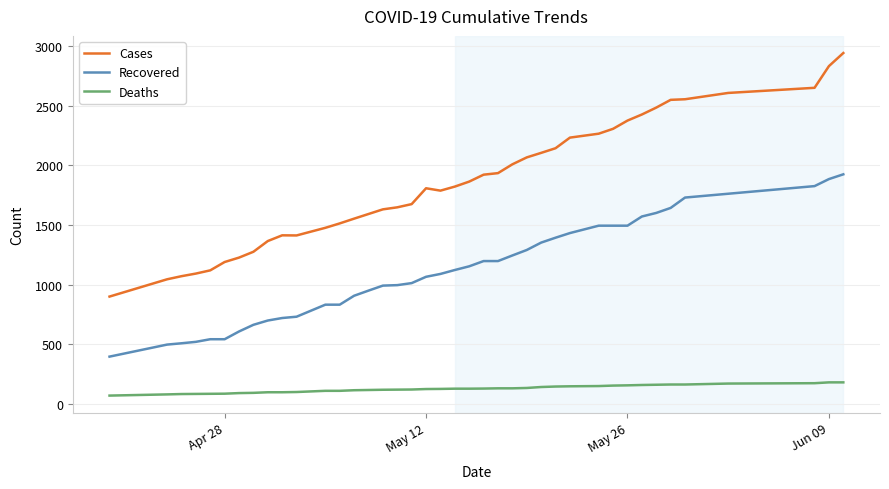

At how many categories does at least one series exceed 2587?

4